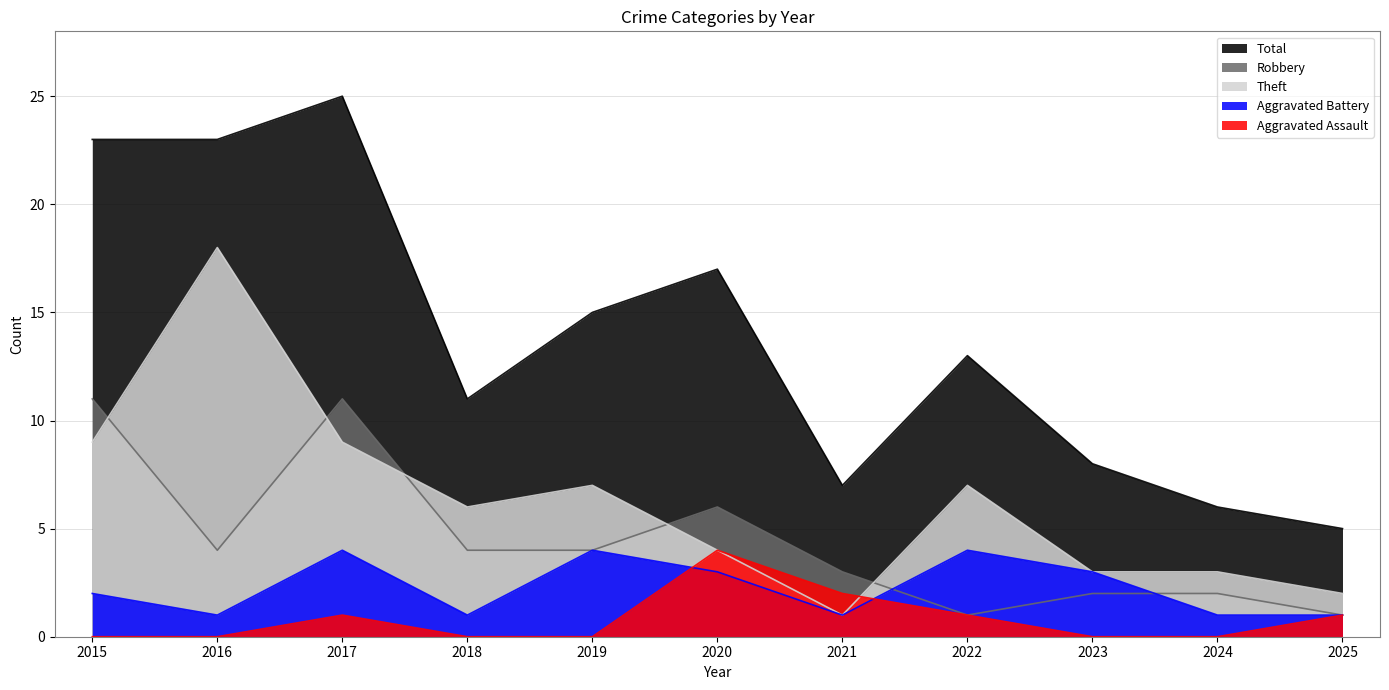

List the series in order of their peak value, highest first.

Total, Theft, Robbery, Aggravated Assault, Aggravated Battery